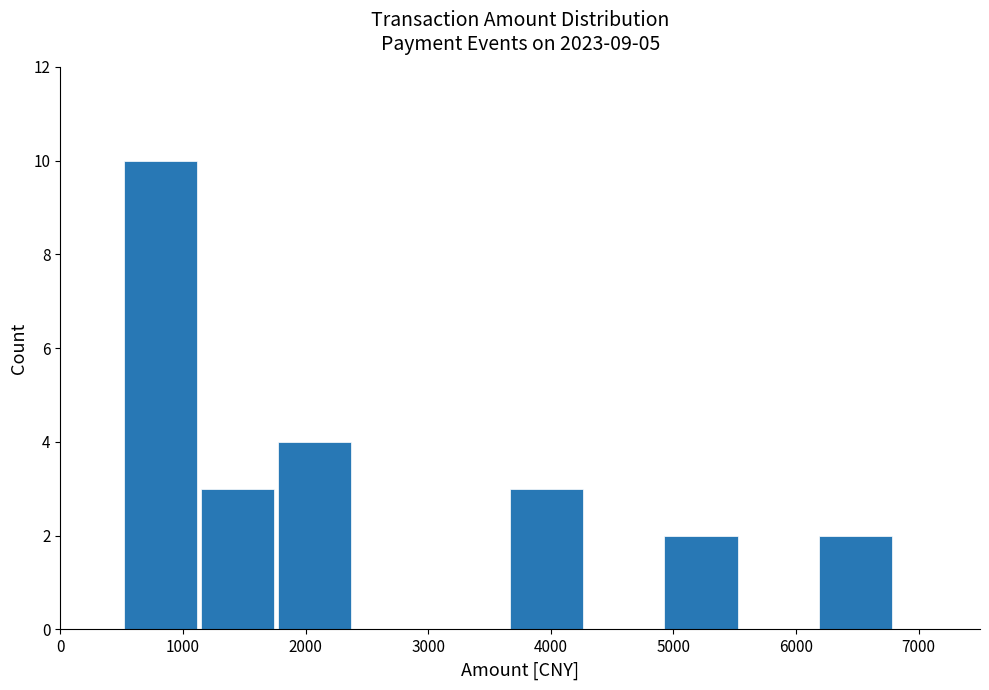

Reading left to right, list every bar in this chart as the range it spans on the x-axis followed by its height. Neither the bar edges nor the heights are printed on the chart, so give them approximately, as read against the axes.

500 to 1130: 10
1130 to 1760: 3
1760 to 2390: 4
2390 to 3020: 0
3020 to 3650: 0
3650 to 4280: 3
4280 to 4910: 0
4910 to 5540: 2
5540 to 6170: 0
6170 to 6800: 2